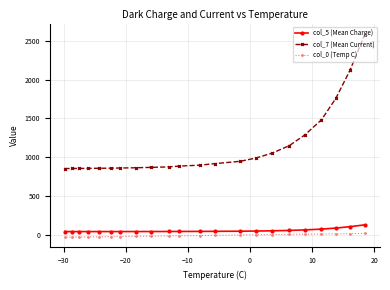

Which series has the largest total across all categories?

col_7 (Mean Current)